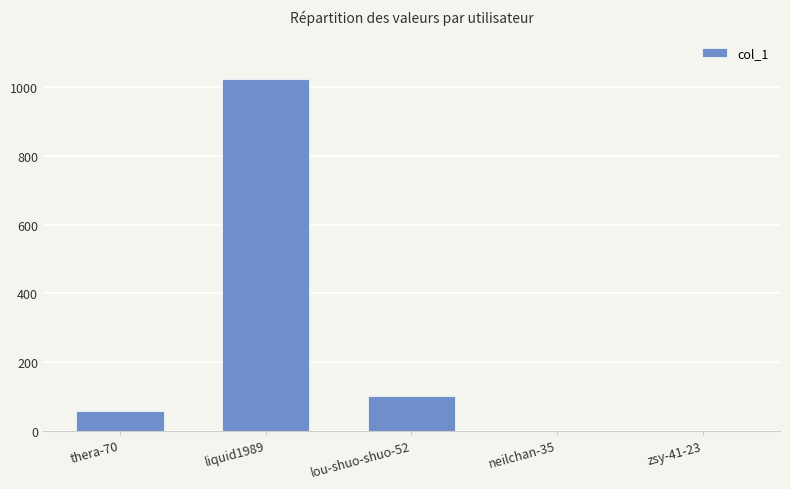

The value at neilchan-35 is 0. True or false?

True